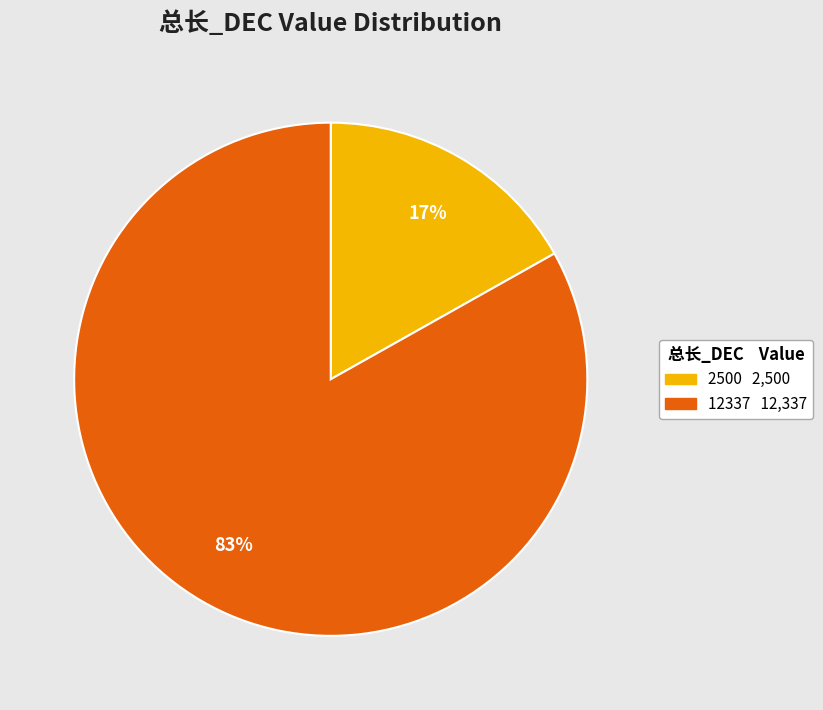

Is there a majority slice in this chart?

Yes